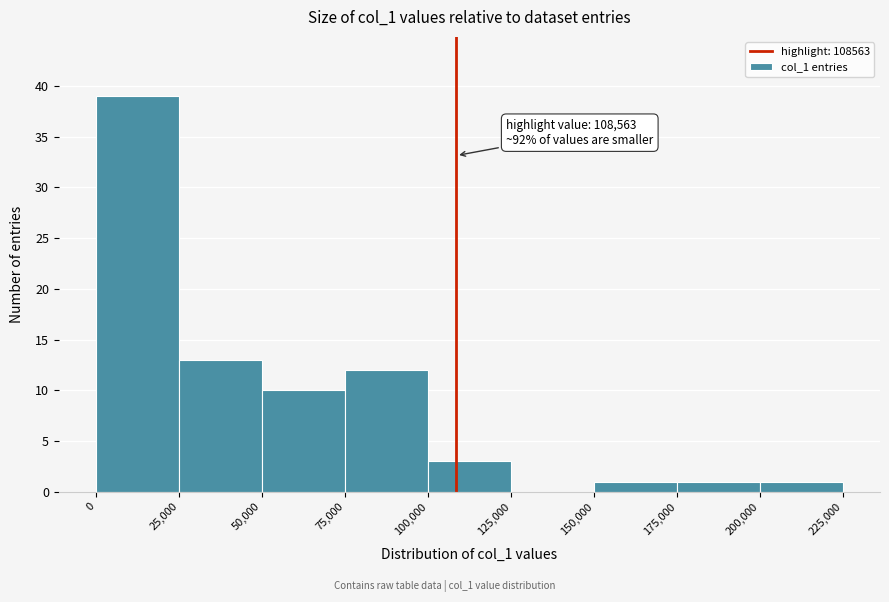

Over which range of the x-axis is the bar tallest?

0 to 25,000